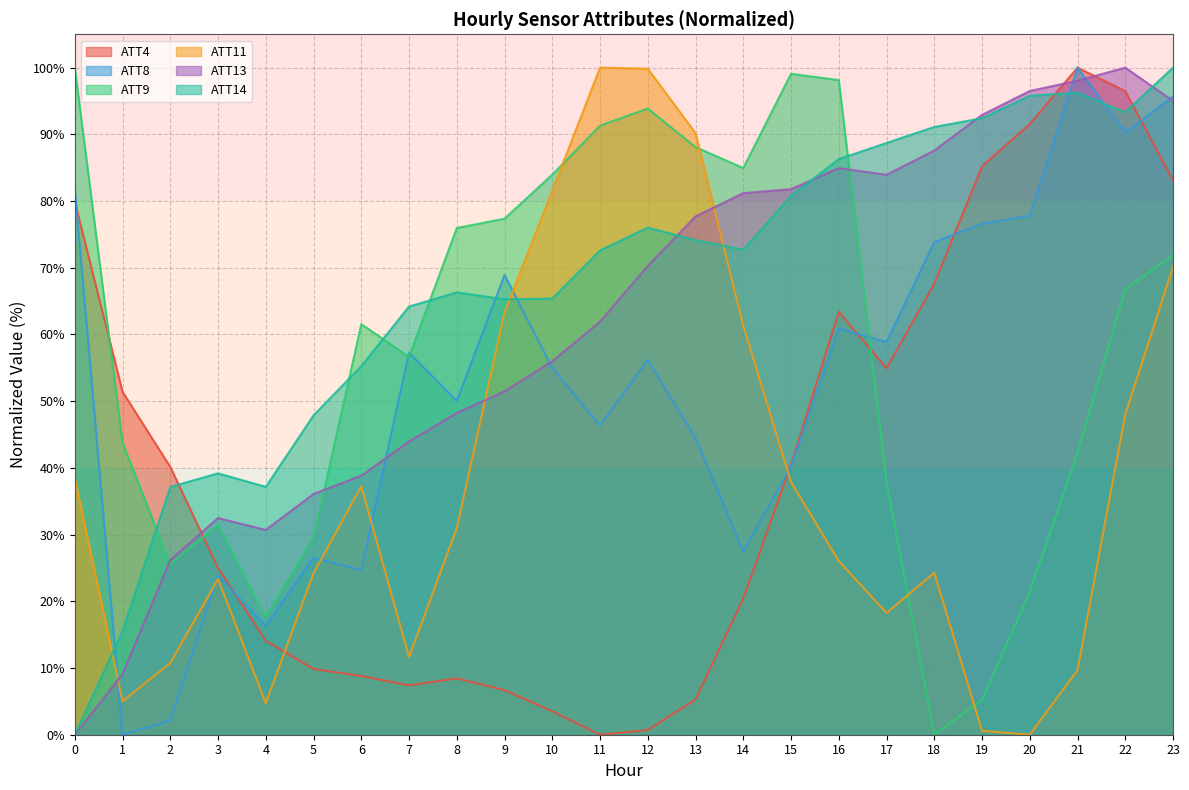

What is the value of the ATT8 point at the 8th from the left?

57.2